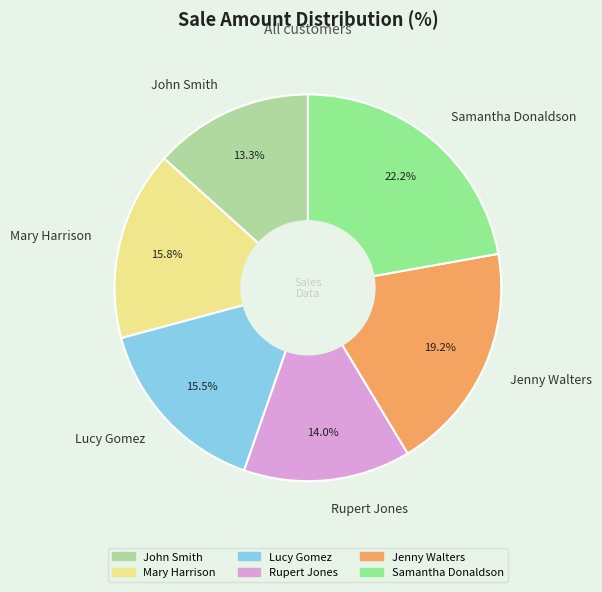

Is there any slice that represents more than half of the pie?

No